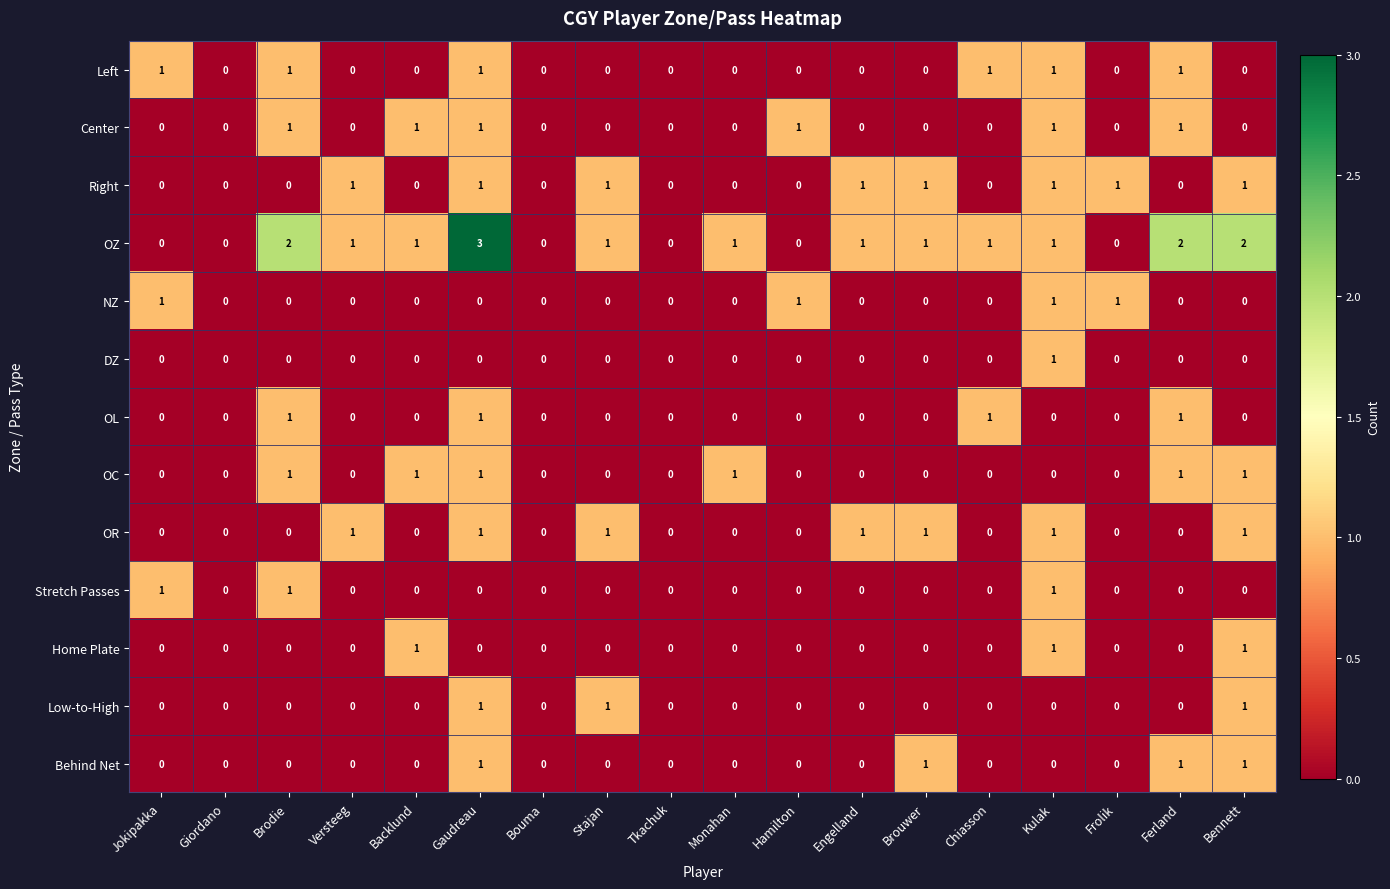

Which series has the largest total across all categories?

OZ